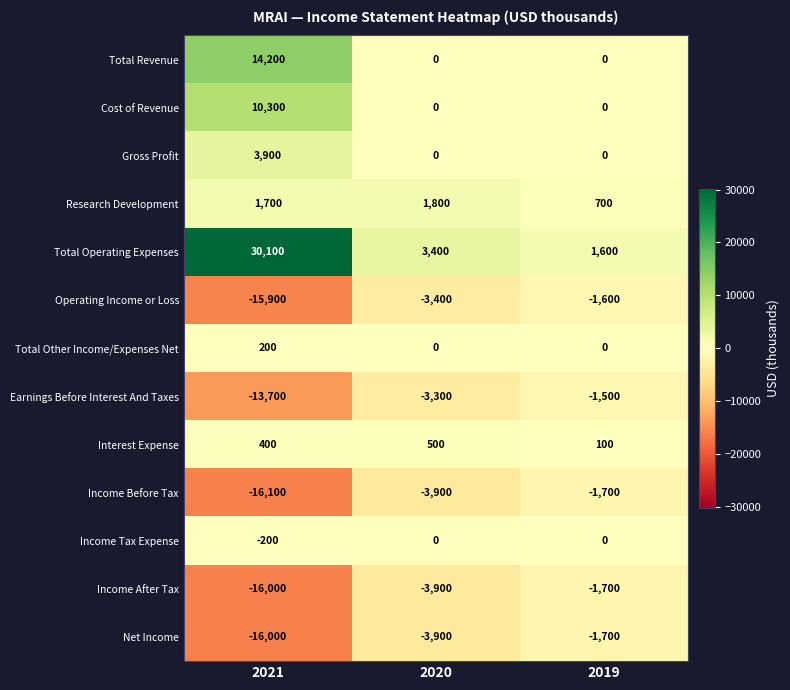

Which category has the highest value across all series?

2021